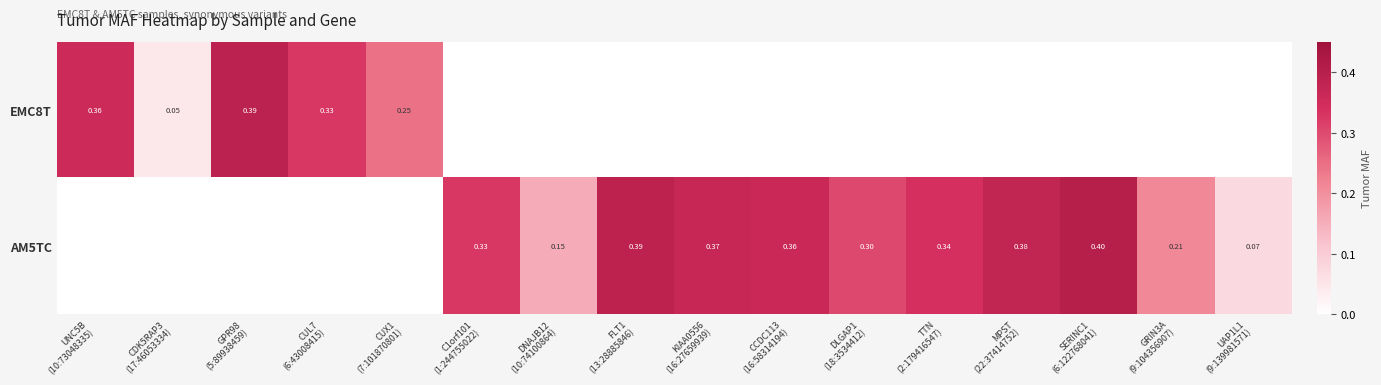

Rank the series by their maximum value, from highest to lowest.

AM5TC, EMC8T